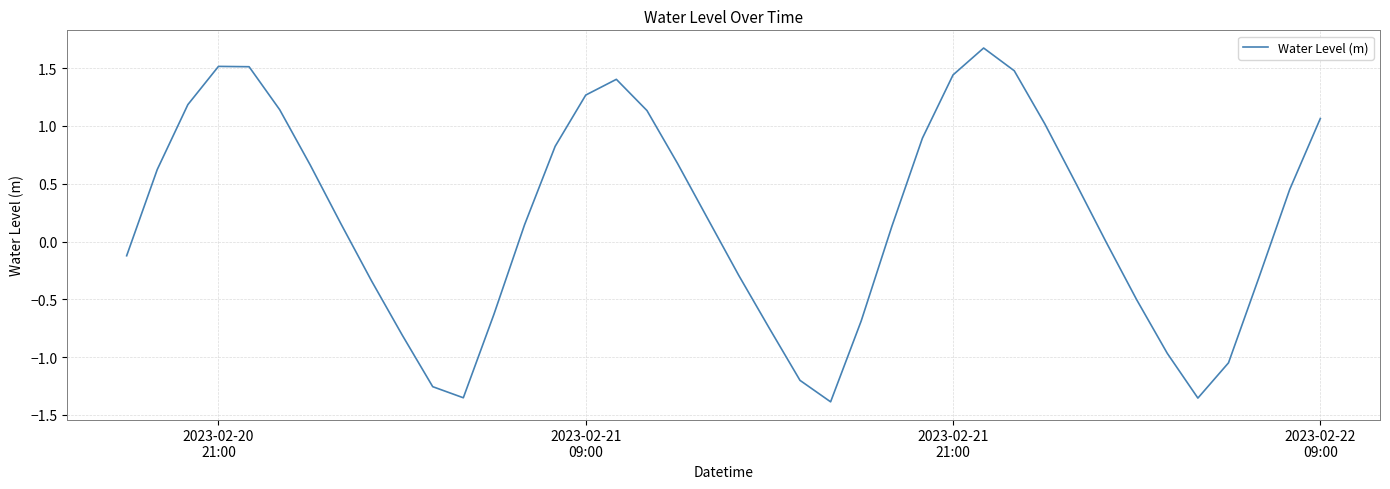

What is the difference between the maximum and minimum values?

3.1